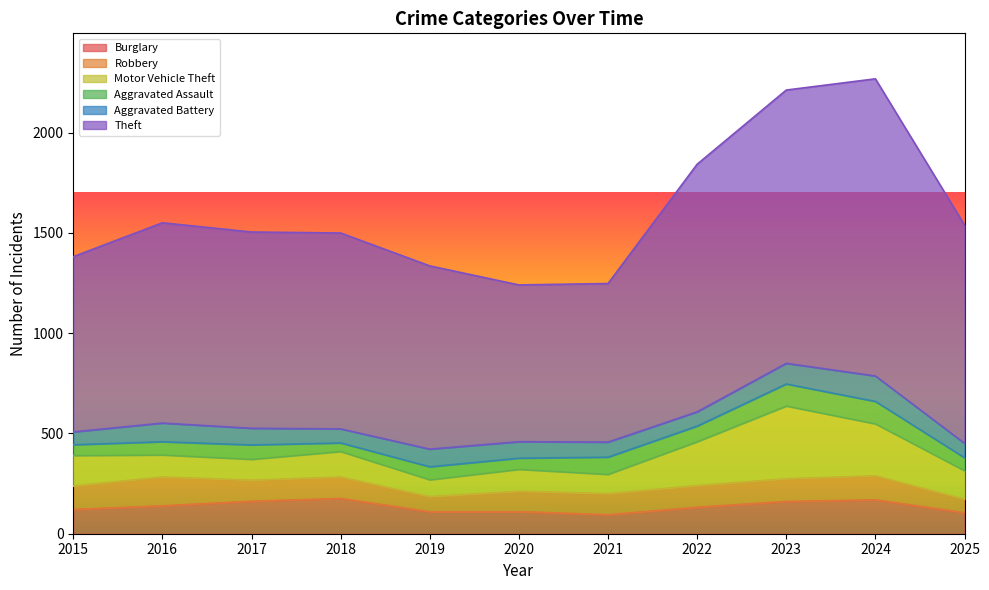

At how many categories does at least one series exceed 532?

11